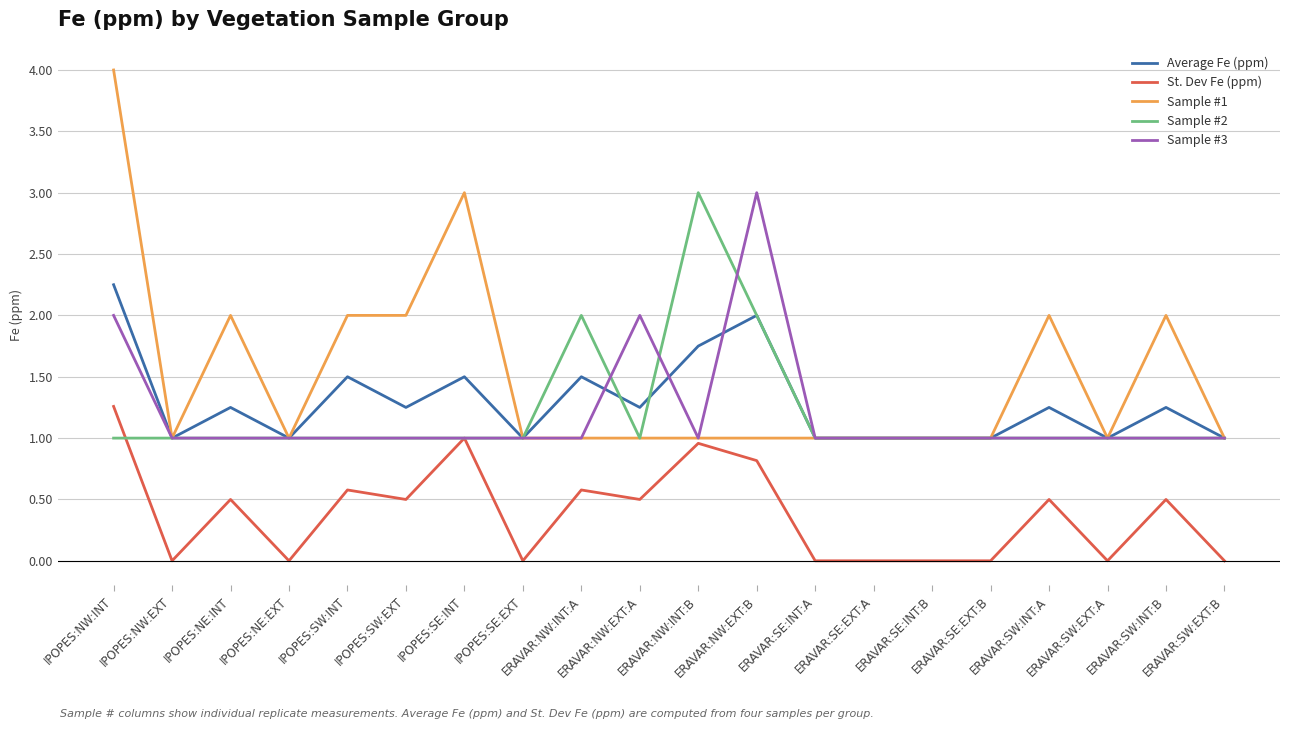

What is the minimum value for Sample #1?

1.0